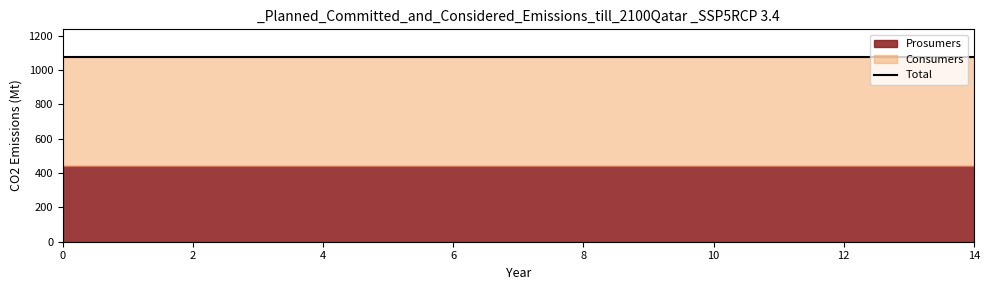

What is the sum of all Prosumers values?

6600